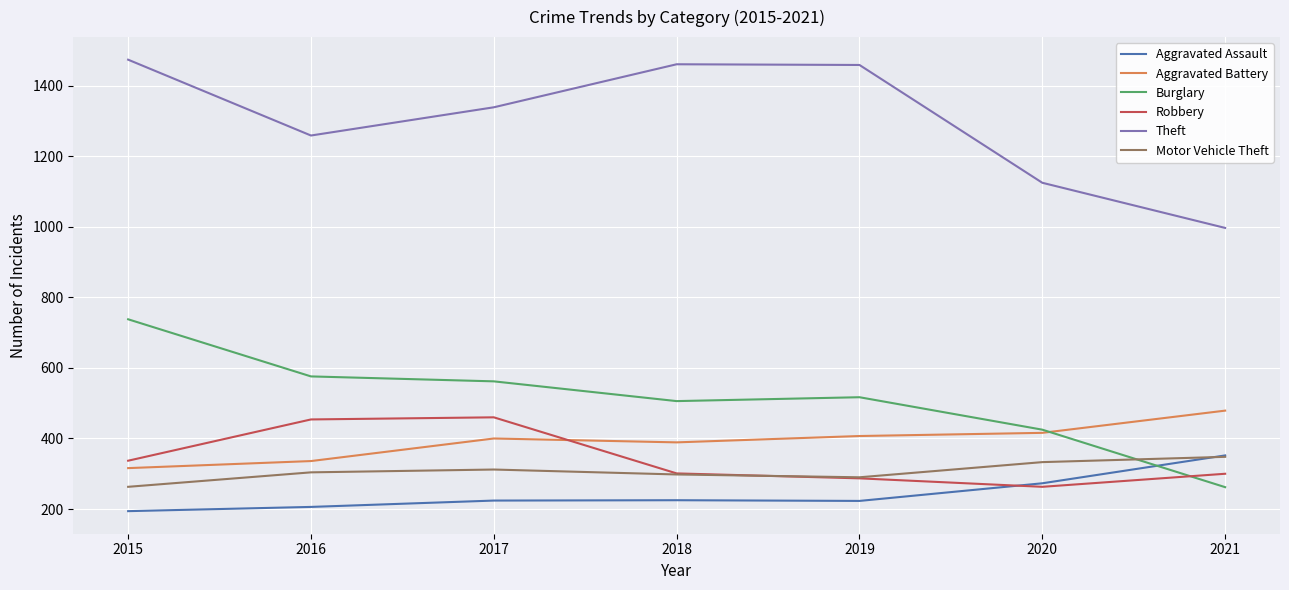

Which label corresponds to the largest value in the chart?

2015